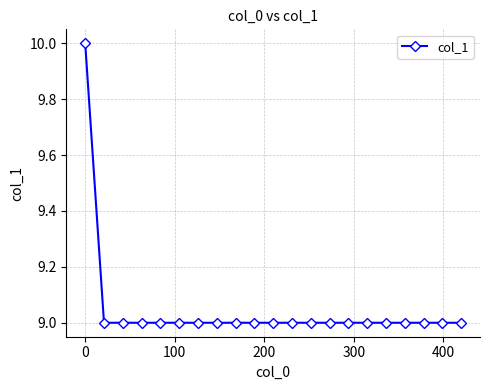

What is the maximum value shown in the chart?

10